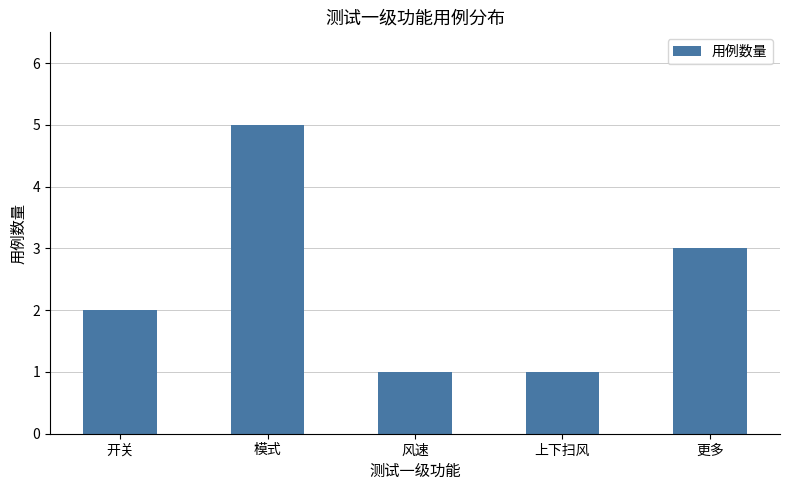

What value does the data have at 模式?

5